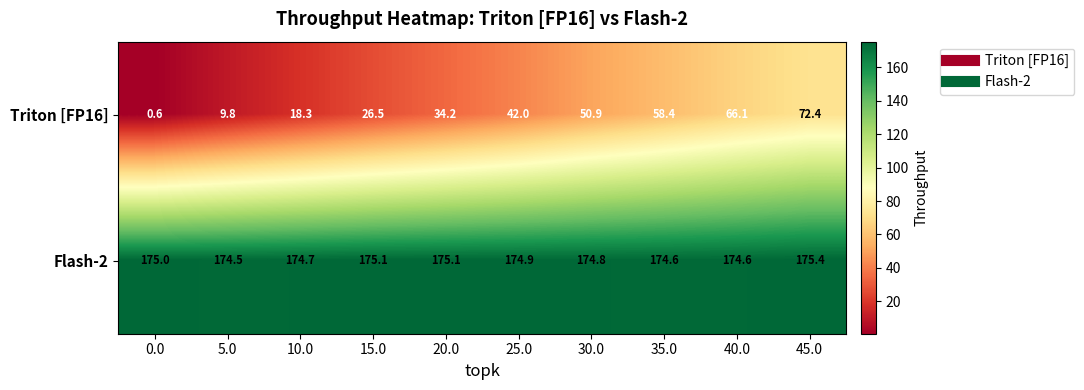

Is it true that Flash-2 equals 174.5 at 5.0?

True